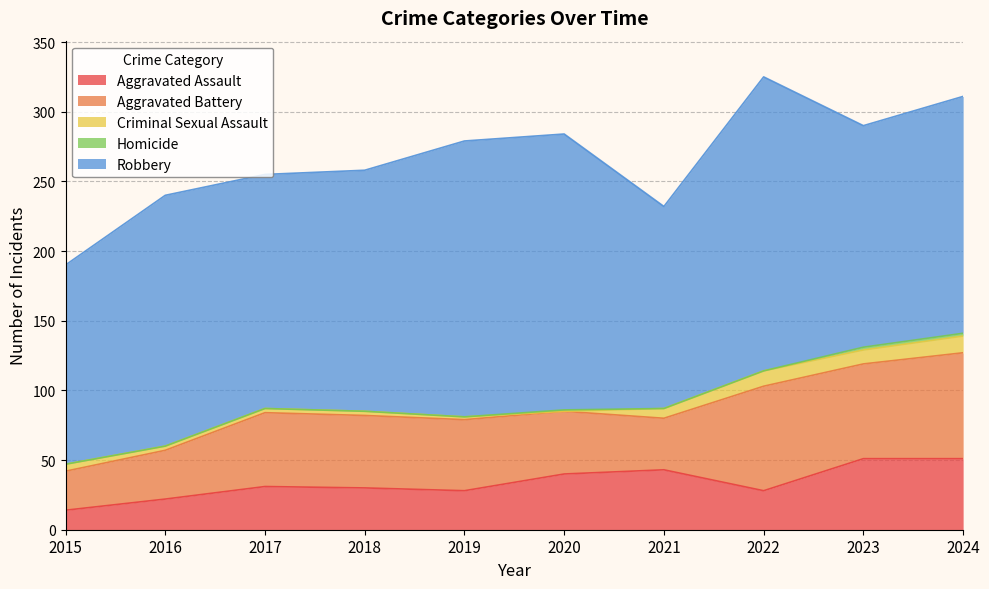

True or false: Aggravated Battery and Criminal Sexual Assault cross at least once.

False